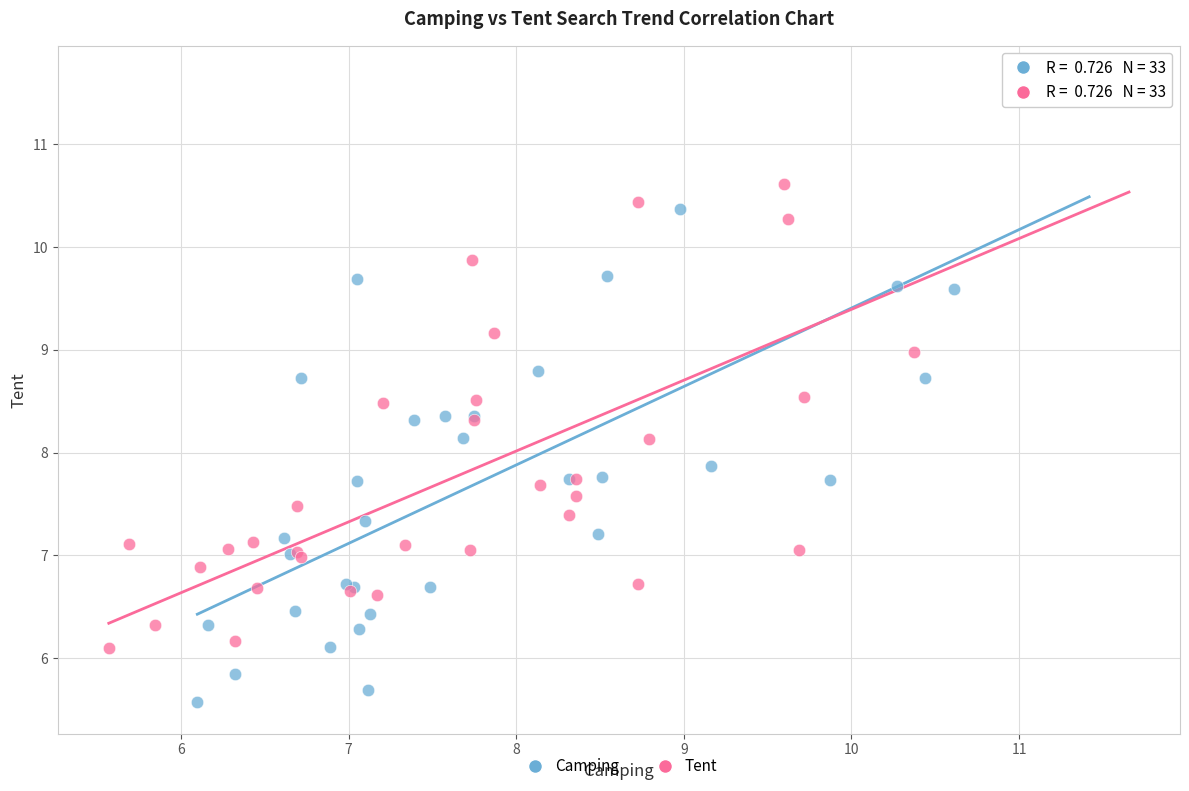

Which series has the largest Y range (max minus min)?

Camping